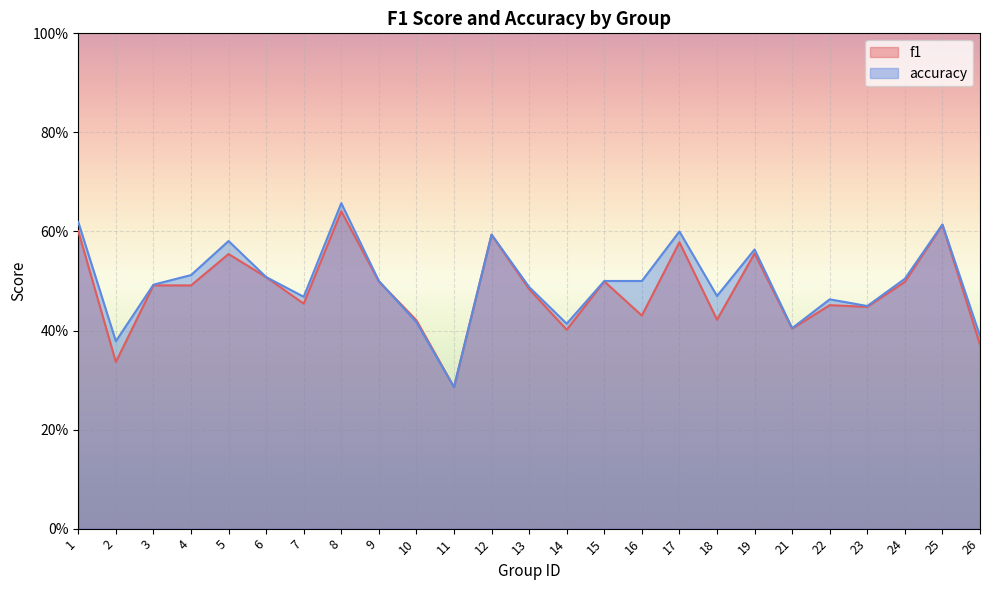

Is the value of f1 at 6 greater than the value of accuracy at 10?

Yes